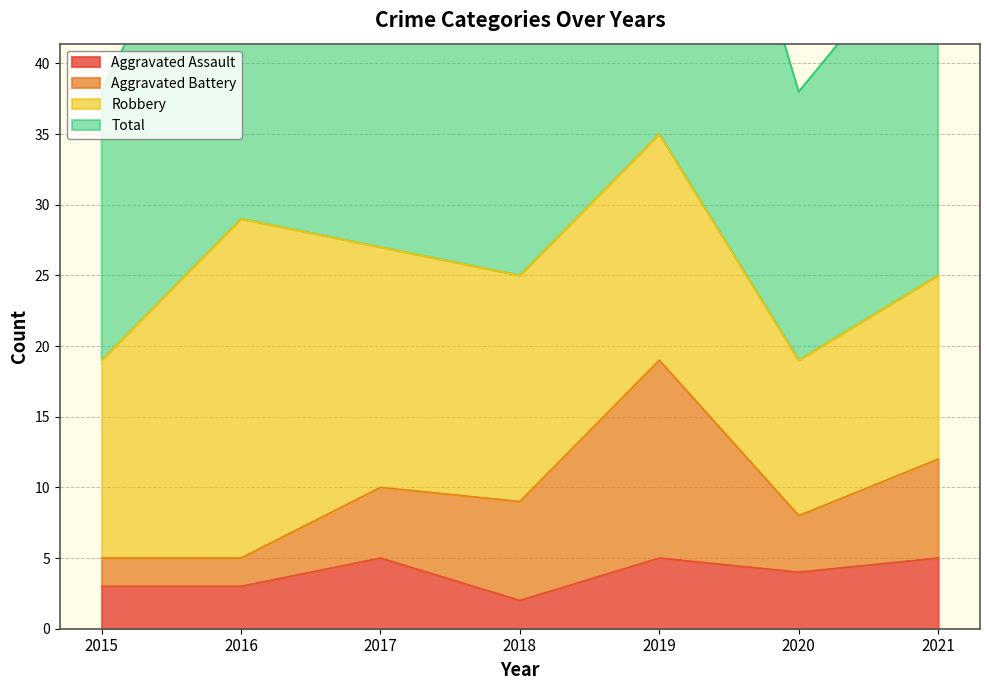

True or false: Total has more than 0 interior local peaks.

True